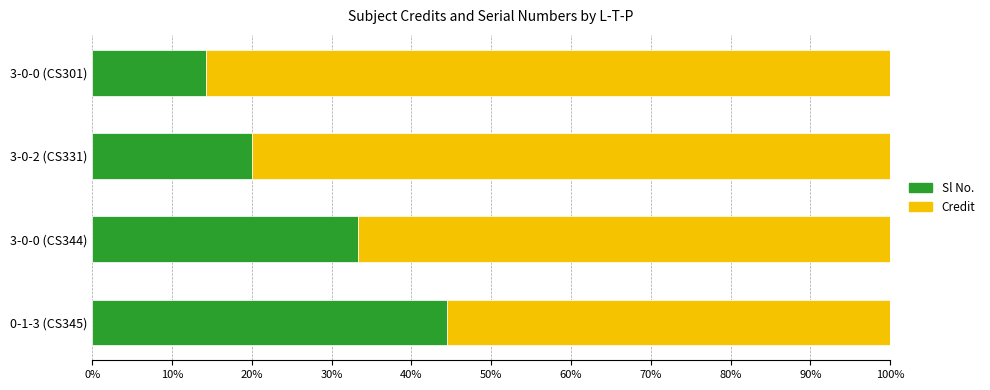

What is the difference between the second highest and minimum values in the Sl No. series?

19.0